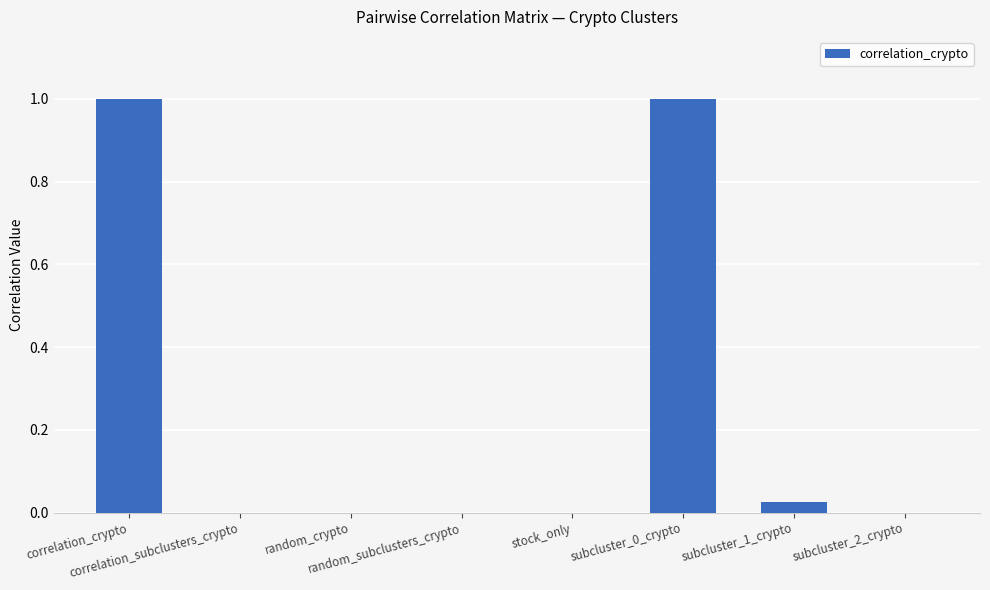

What is the greatest value displayed?

1.0